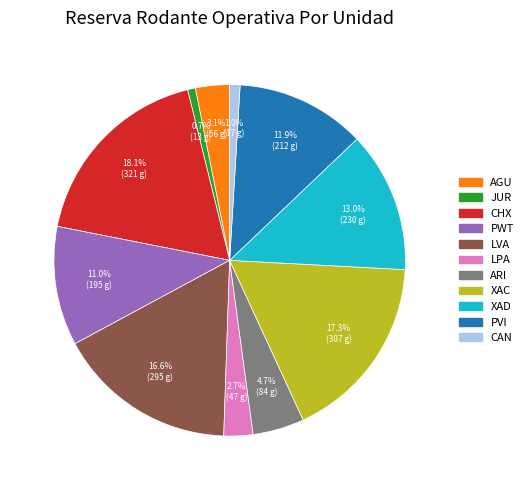

Does any single category account for the majority?

No